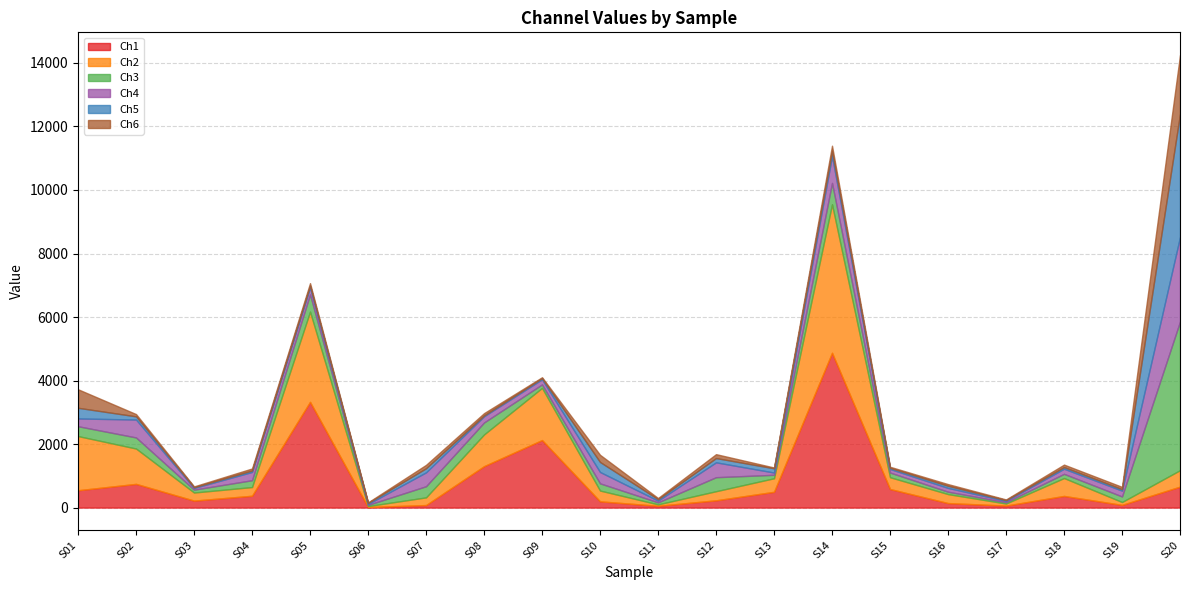

The Ch3 series shows 376.7 at S08. True or false?

True